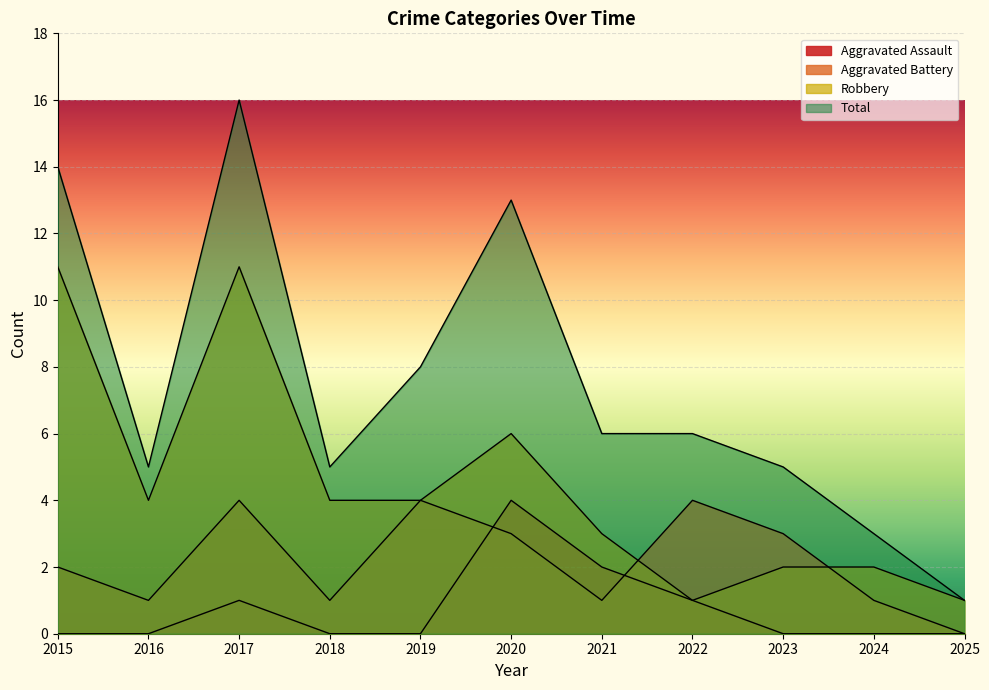

What is the total value across all series at 2021?

12